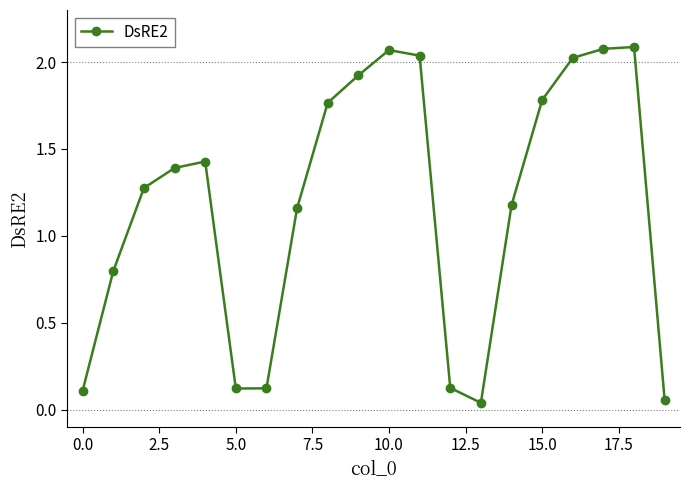

What is the sum of all values?

23.6